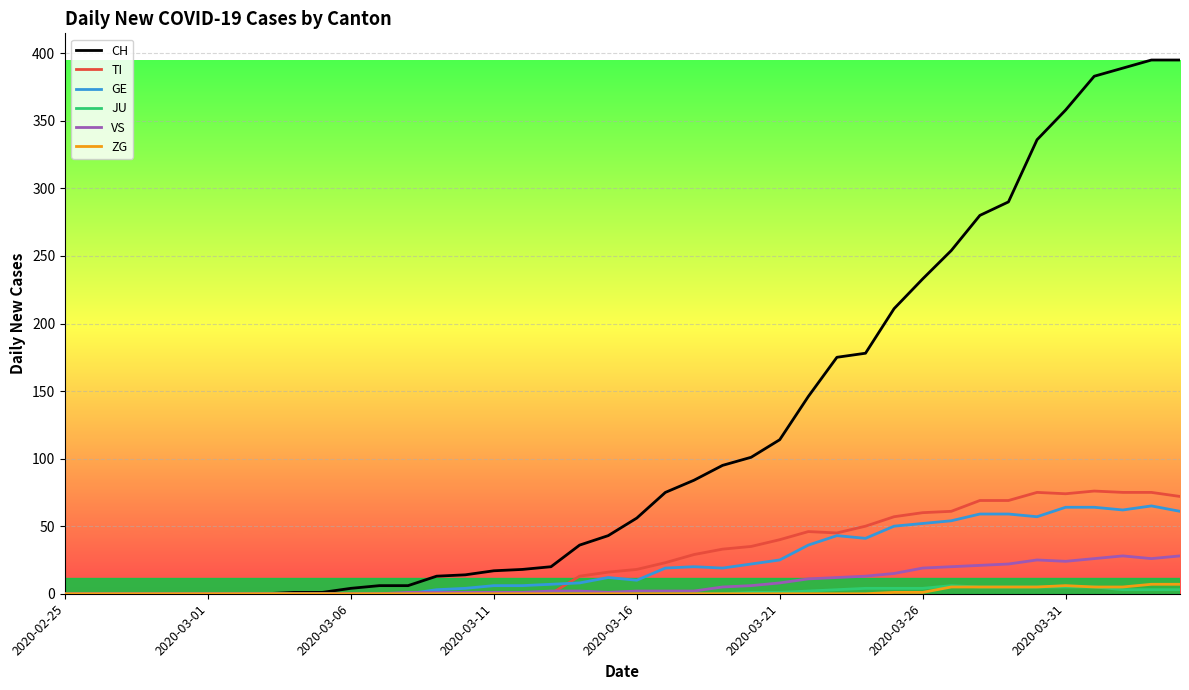

What is the highest value of the TI series?

76